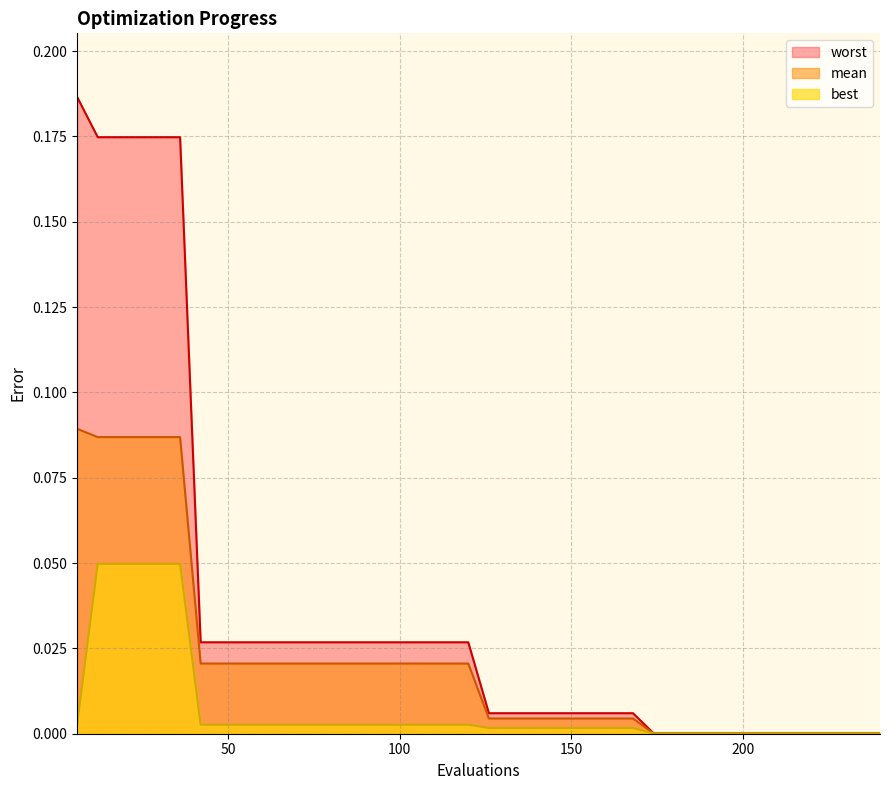

List the series in order of their overall mean, highest first.

worst, mean, best